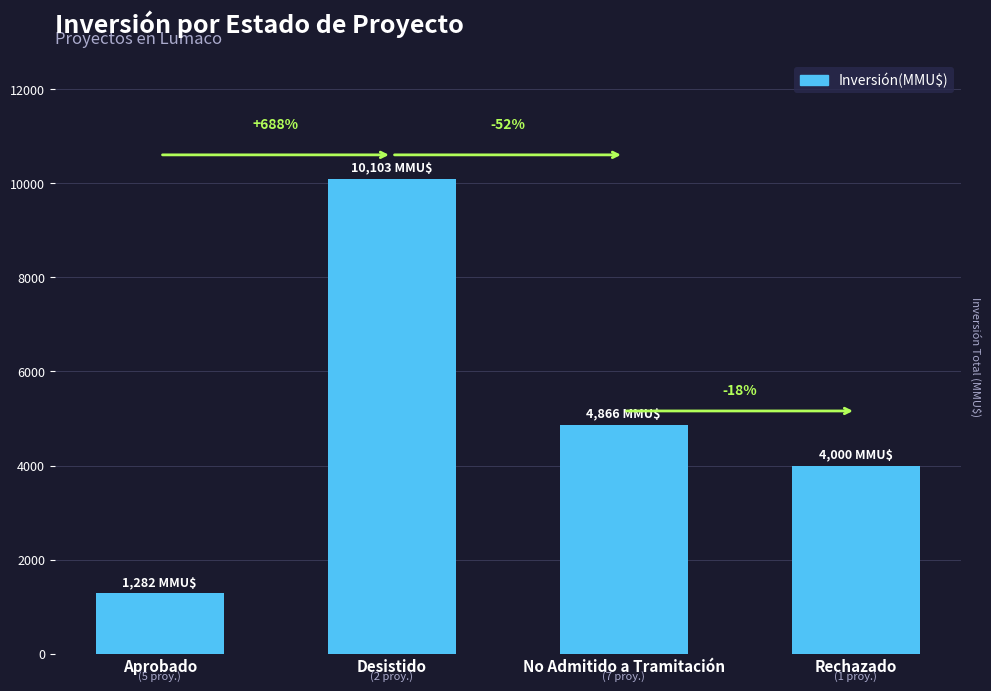

How many bars are there in total?

4